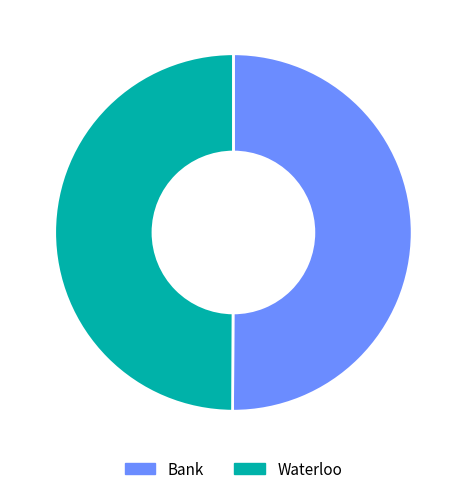

Is the sum of Waterloo and Bank greater than half?

Yes